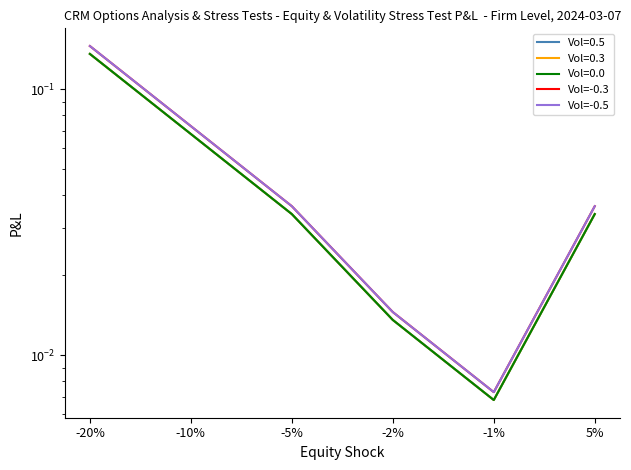

The Vol=-0.3 series shows 0.0 at -5%. True or false?

False